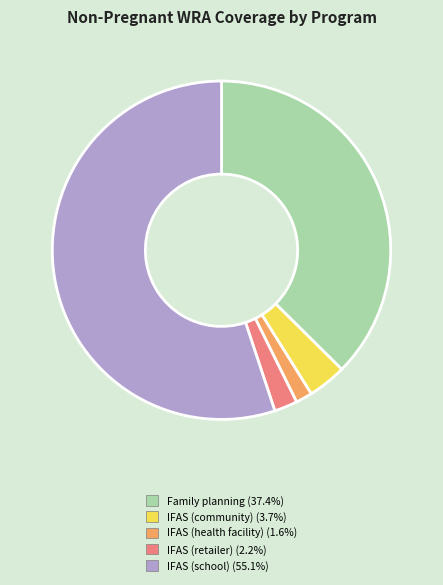

Is it true that IFAS (health facility) is 9% of the pie?

False